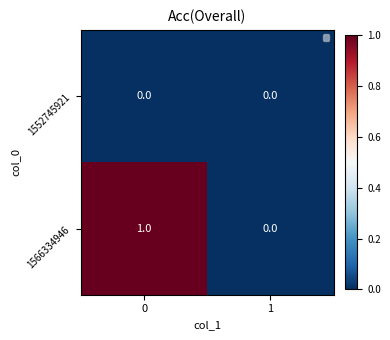

Reading left to right, extract all data points from this chart.

1552745921: 0	0
1566334946: 1	0